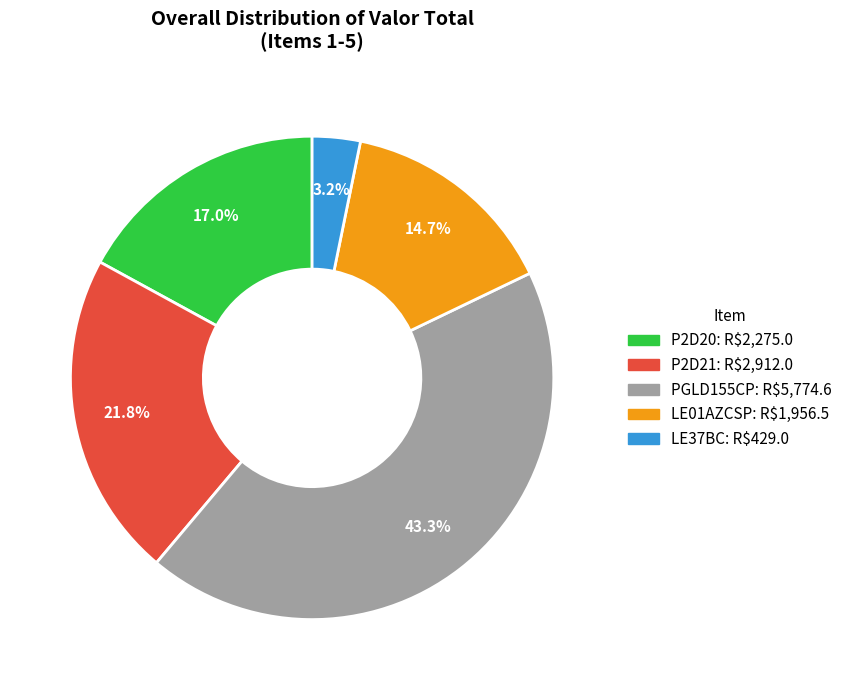

What is the smallest slice in the pie chart?

LE37BC